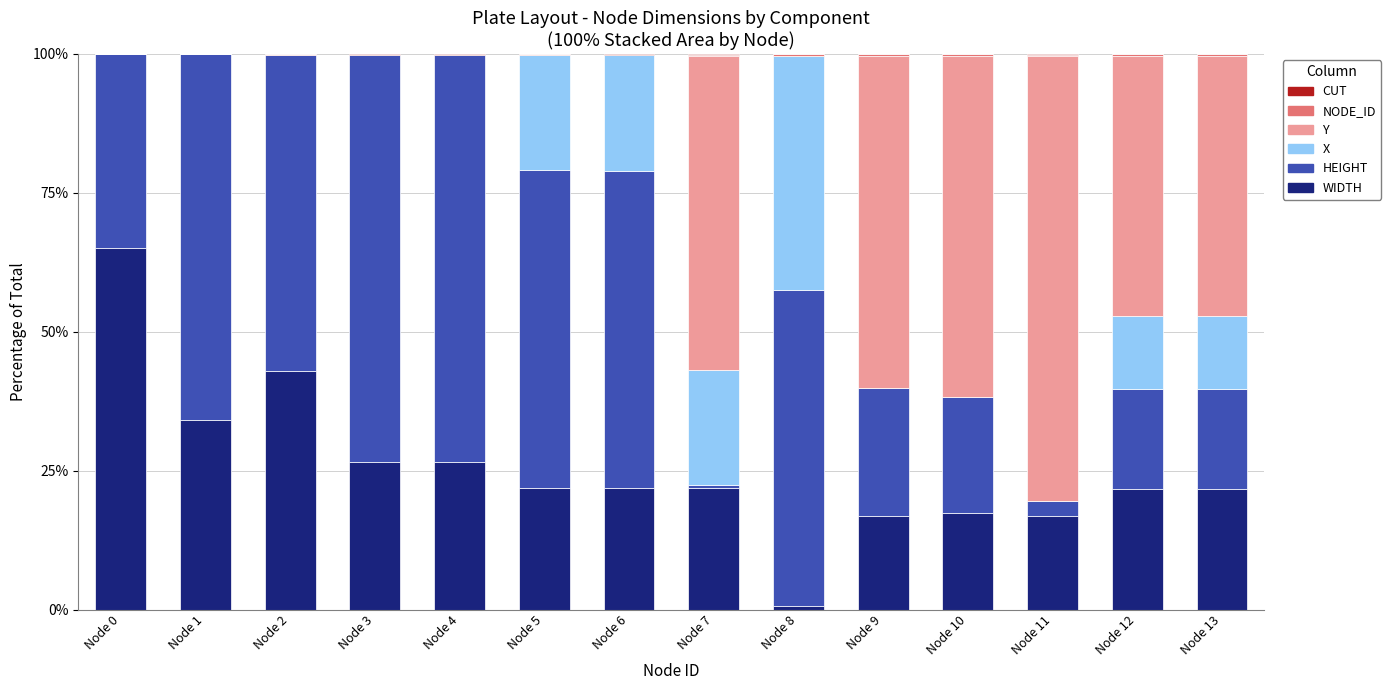

Which series has the widest spread of values?

Y